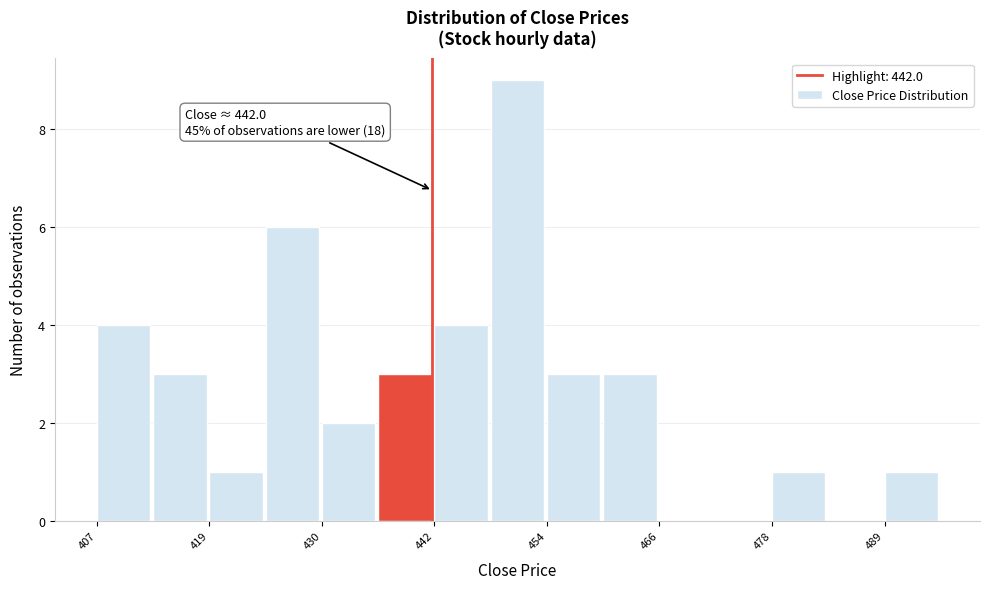

Read against the x-axis, roughly where is the centre of the tallest bar?

450